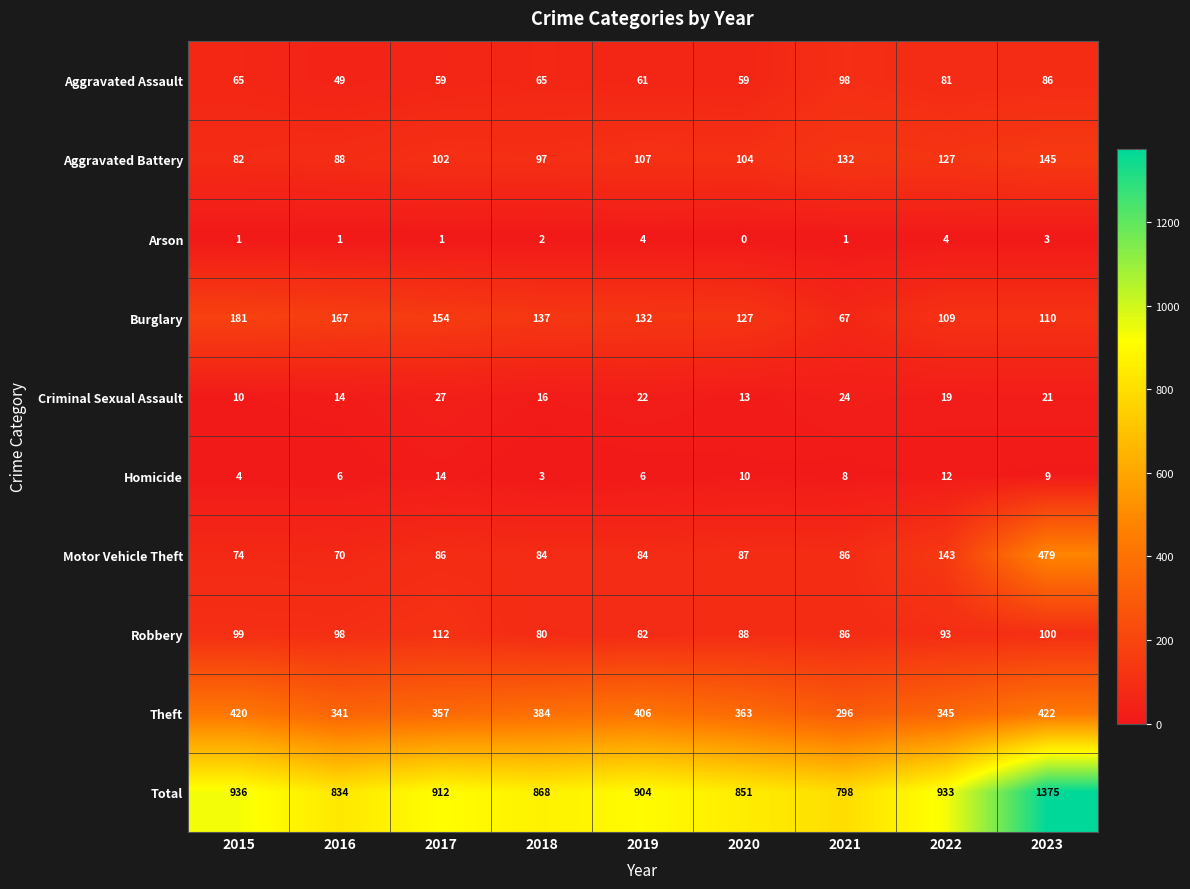

At how many categories does at least one series exceed 892?

5